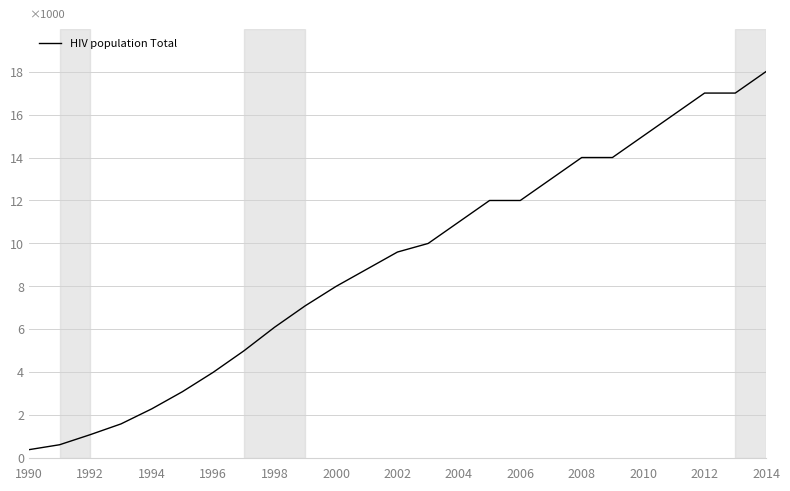

Is this an area chart (filled region under the line)?

No